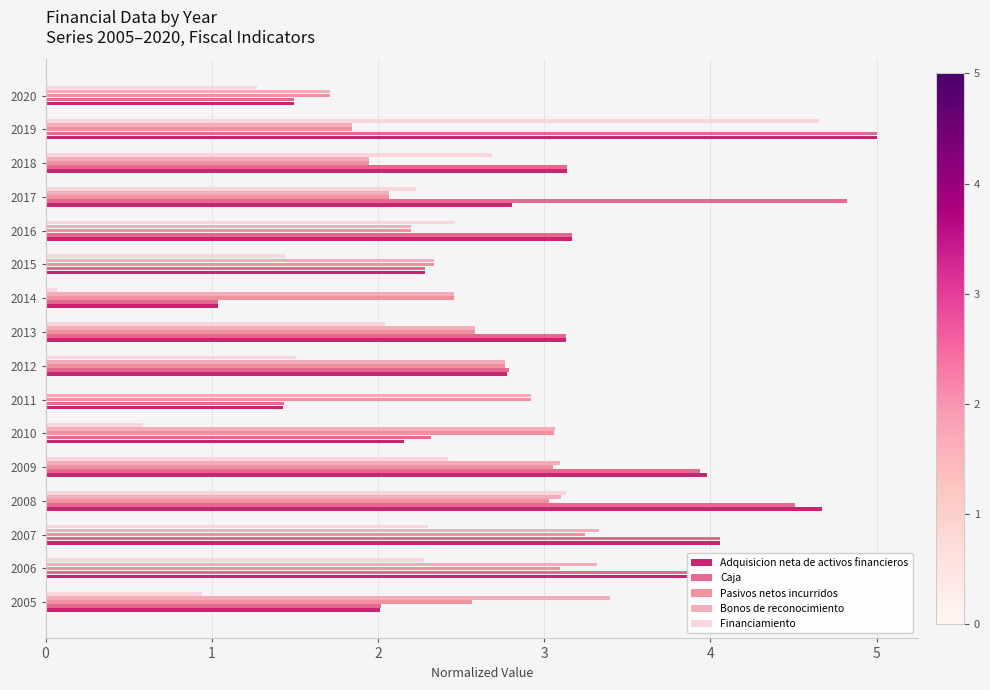

True or false: Pasivos netos incurridos has a value of 4.1 at 2013.

False